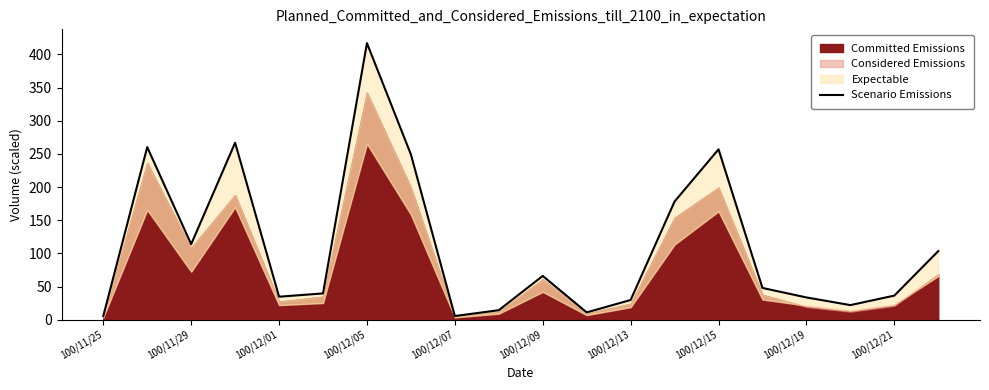

What is the smallest value displayed?

5.5